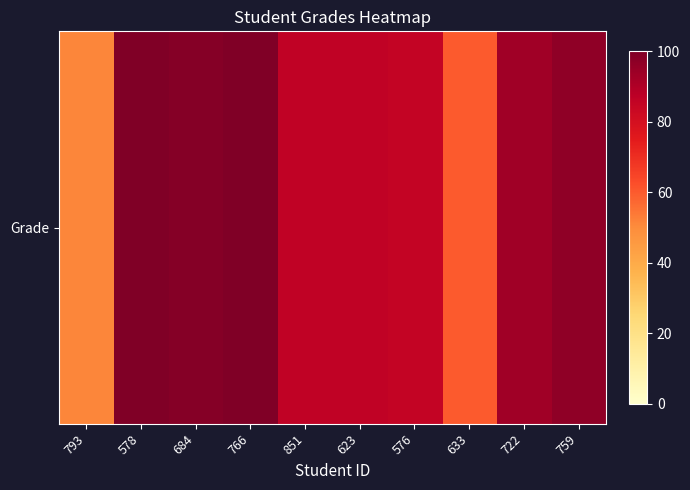

What is the ratio of the value at 684 to the value at 578?

1.0